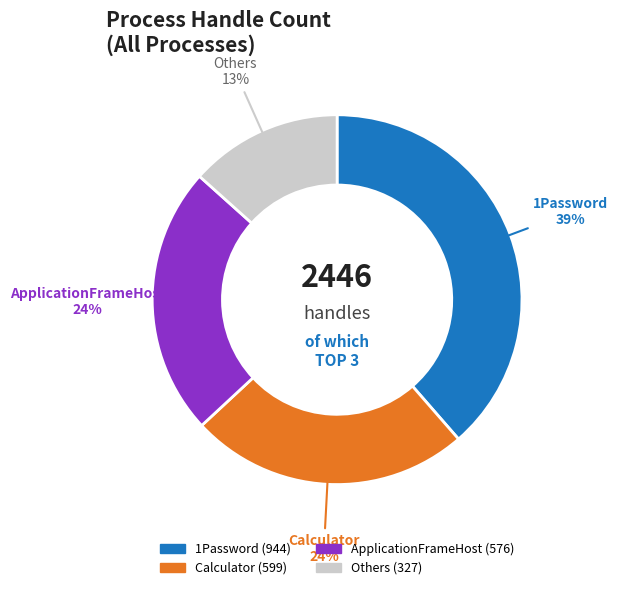

Count the number of slices in the pie.

4